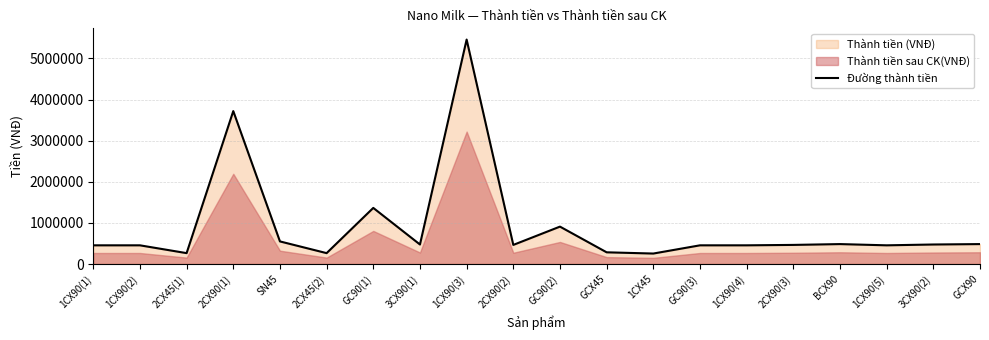

How many data points are less than 465000?

9